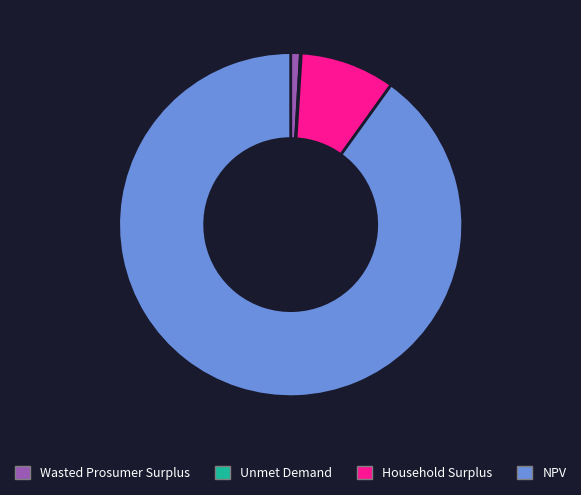

Is it true that Household Surplus is 9% of the pie?

True